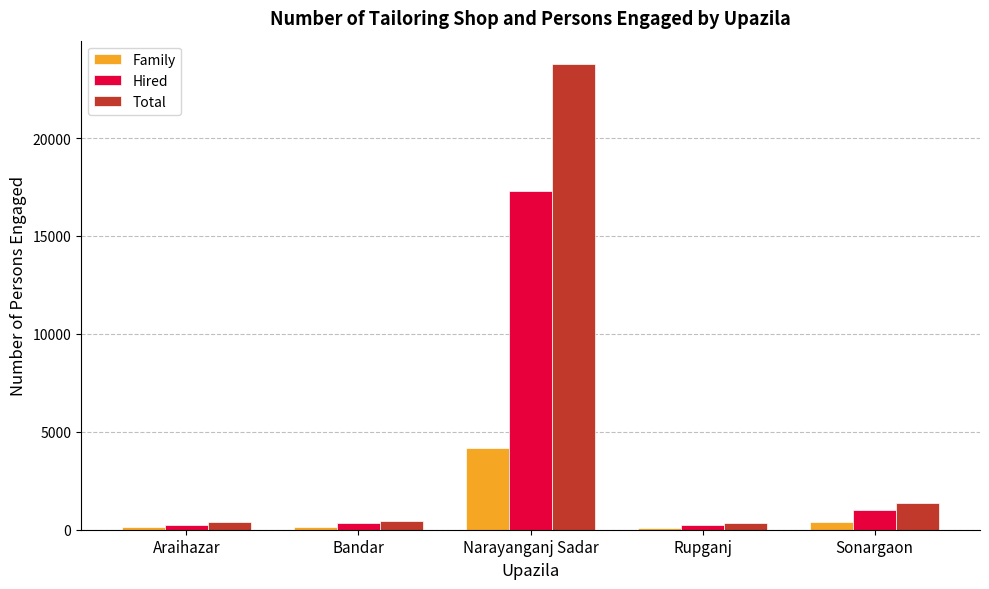

How many bars are there in each group?

3